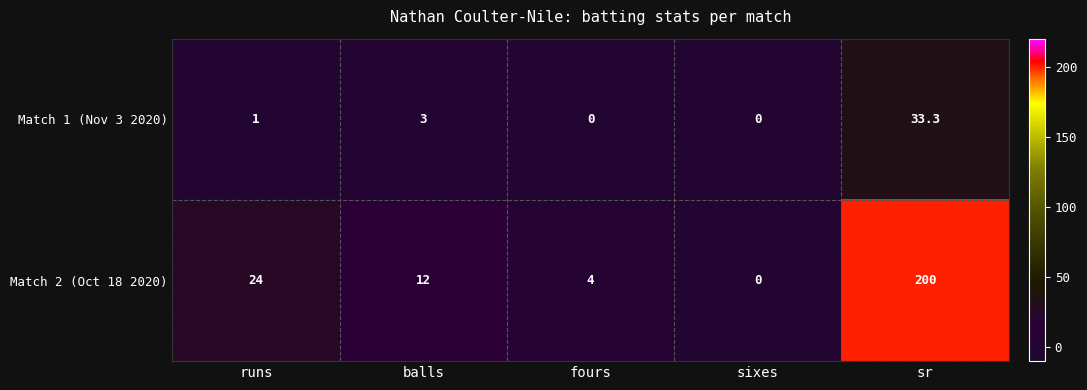

How many series are shown in this chart?

2